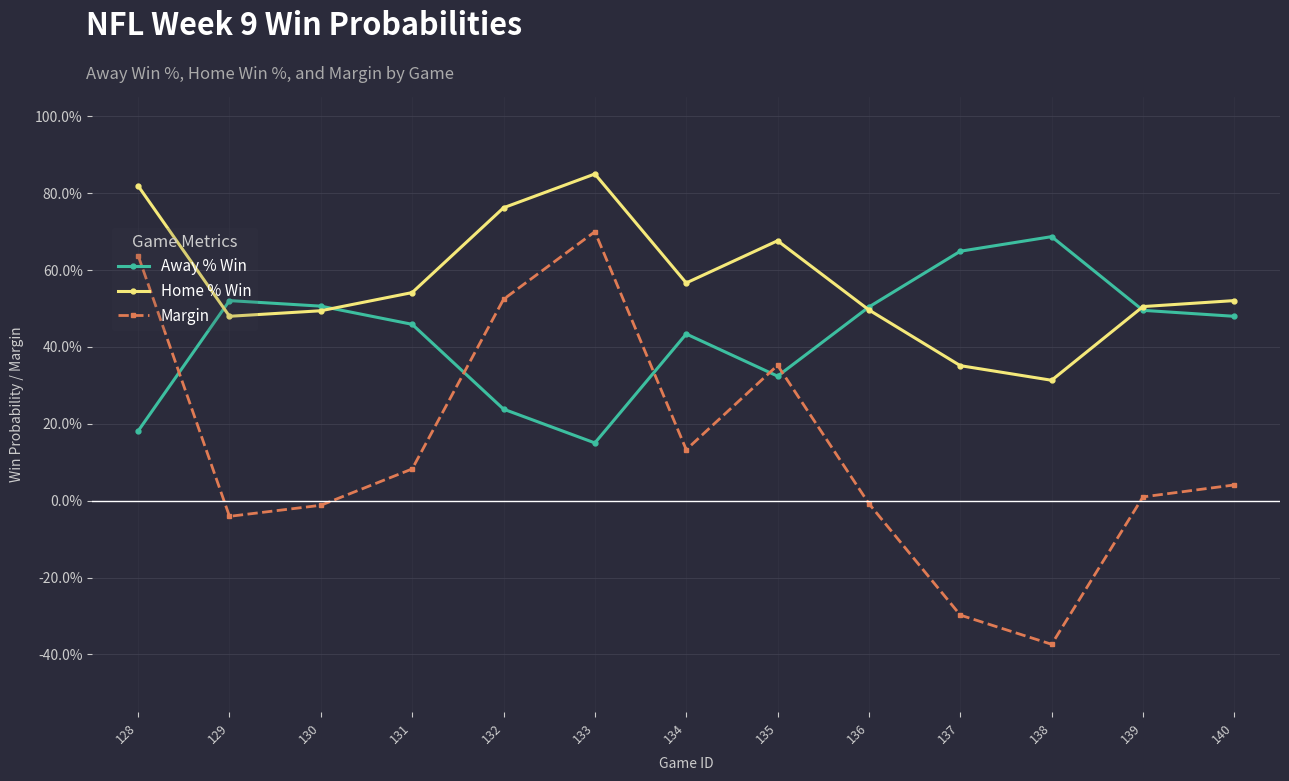

Where is the first local minimum for Margin?

129